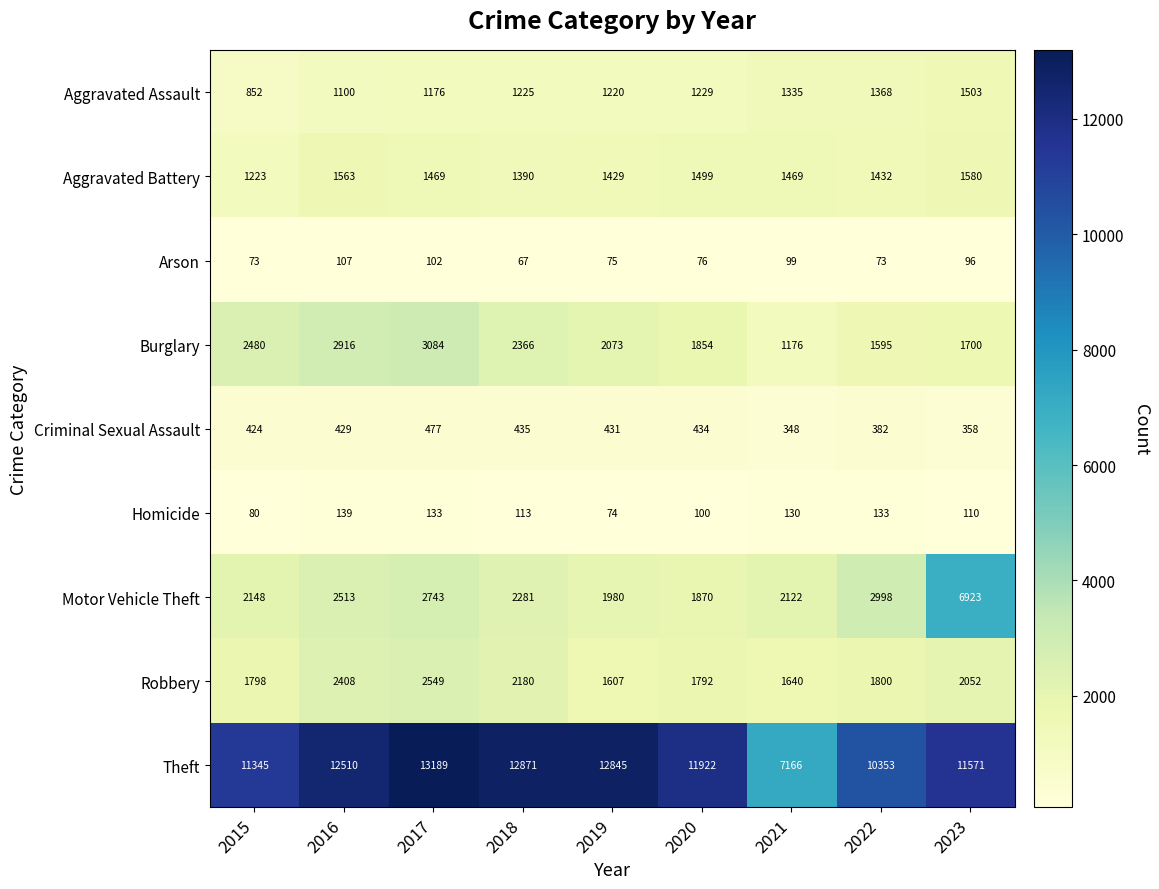

Which category has the highest value across all series?

2017